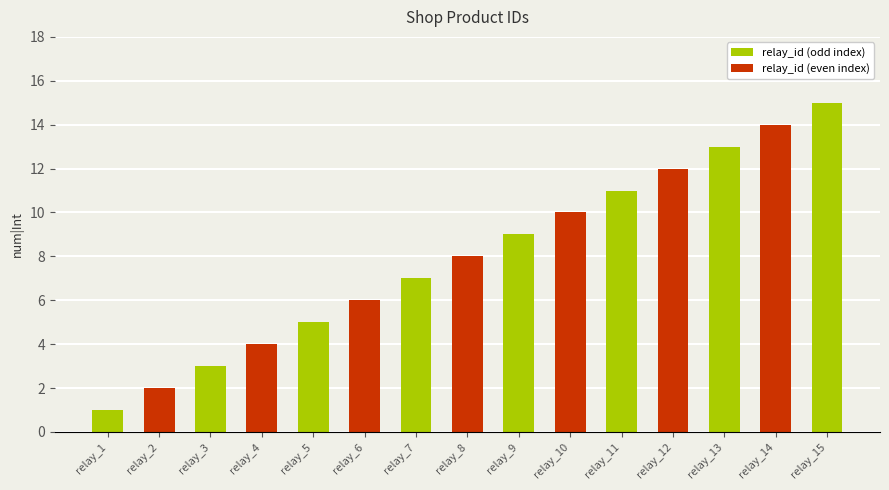

The chart shows a value of 4 at relay_3. True or false?

False